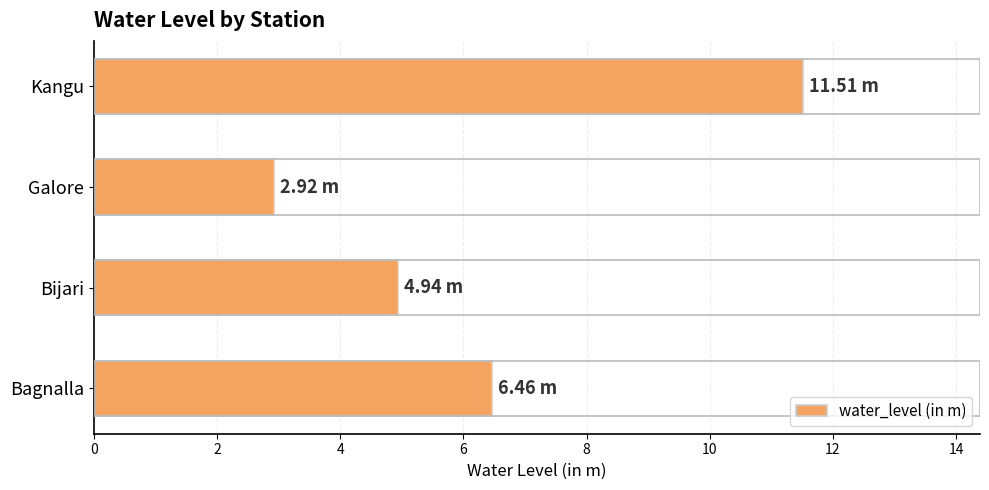

Does the chart contain stacked bars?

No